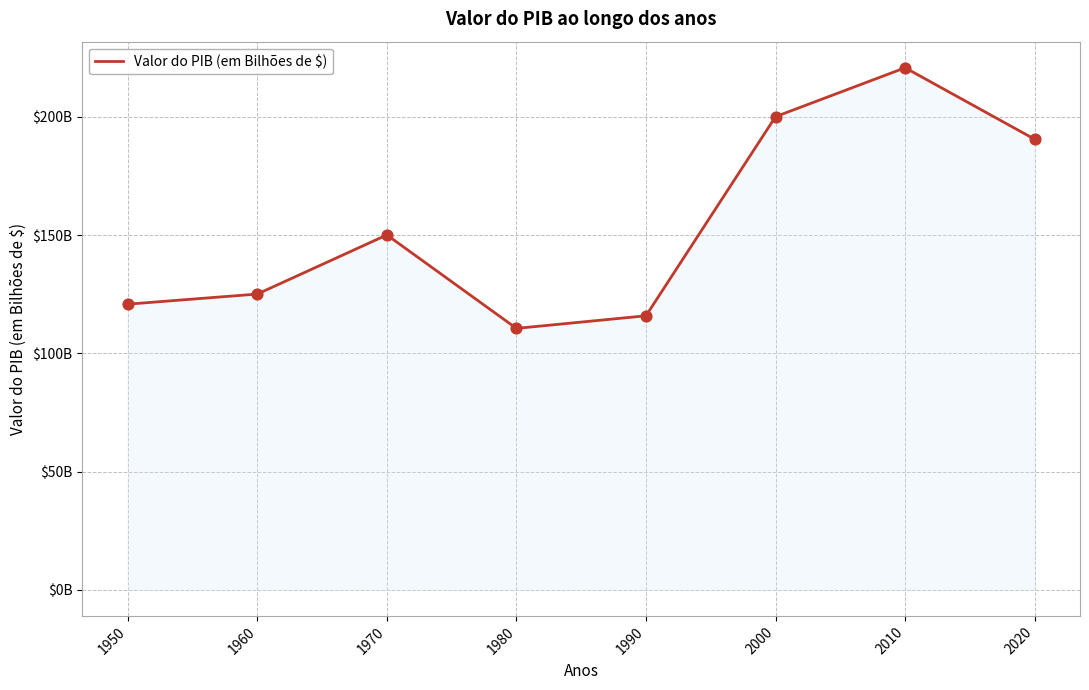

What is the change in value from 1950 to 1970?

+29.3